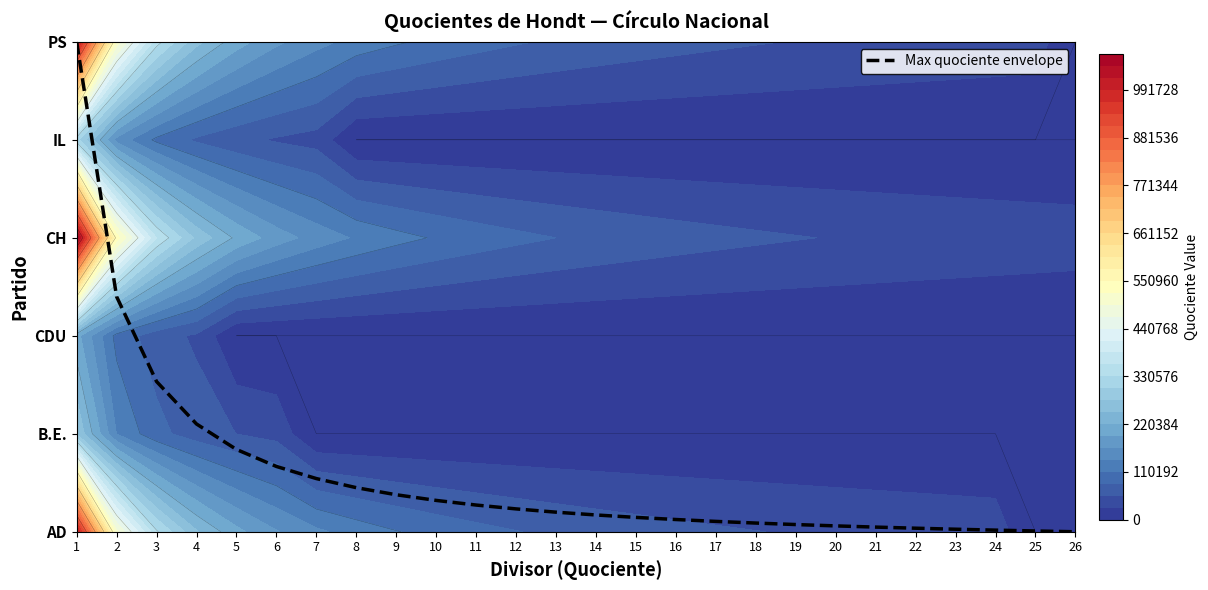

Reading left to right, what are all the values shown in this chart?

1=5.0	2=2.4	3=1.5	4=1.1	5=0.8	6=0.7	7=0.5	8=0.4	9=0.4	10=0.3	11=0.3	12=0.2	13=0.2	14=0.2	15=0.1	16=0.1	17=0.1	18=0.1	19=0.1	20=0.1	21=0.0	22=0.0	23=0.0	24=0.0	25=0.0	26=0.0